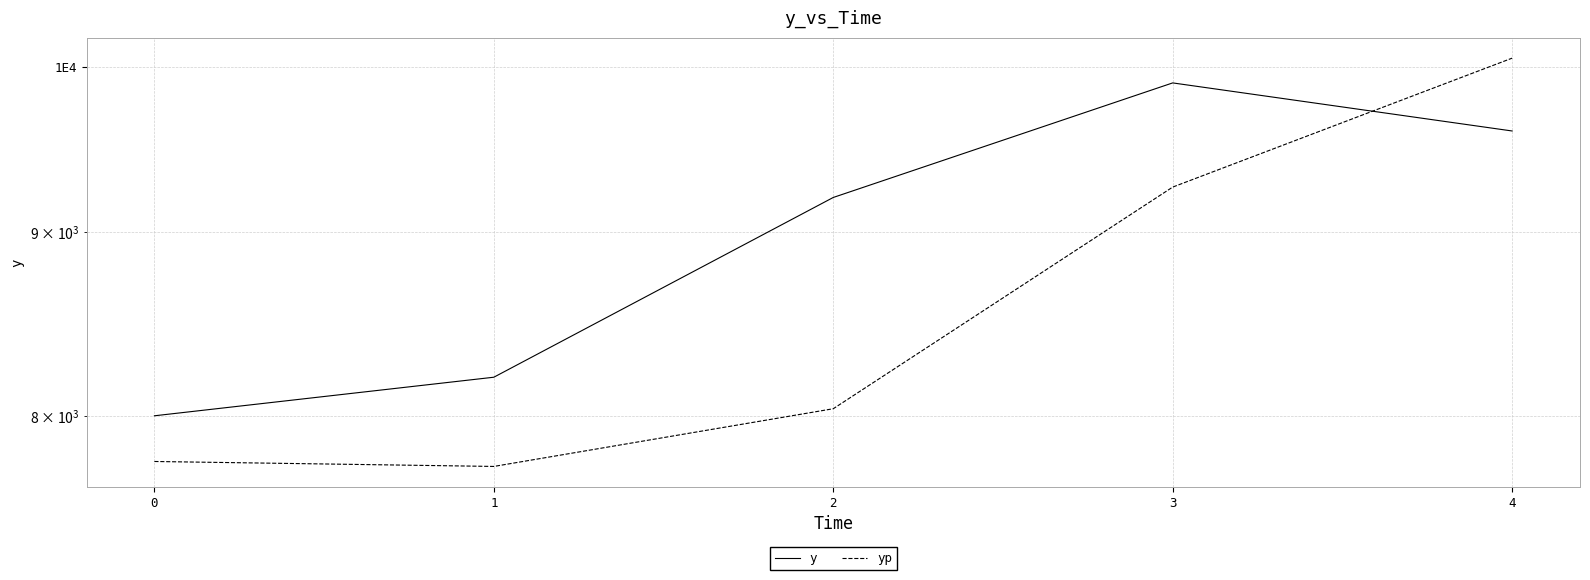

What is the difference between the second highest and minimum values in the y series?

1600.0